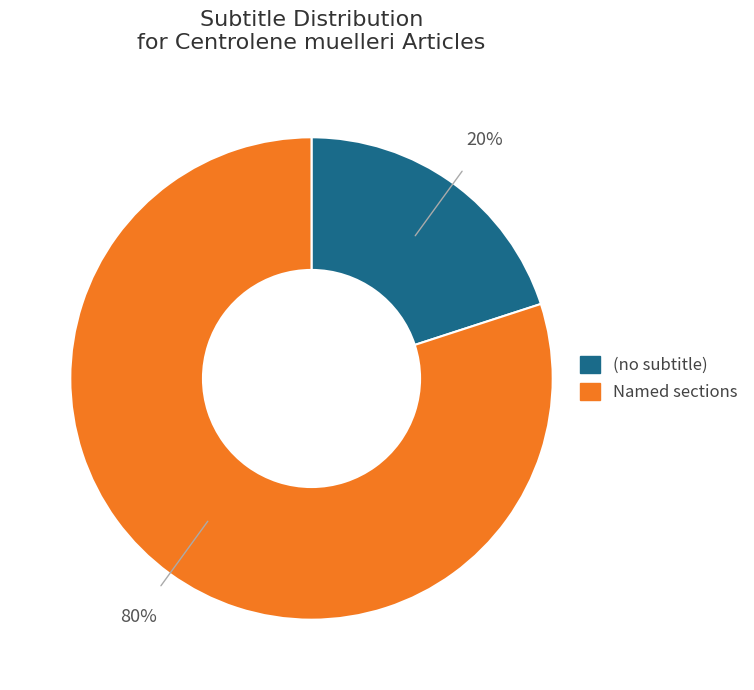

Is there any slice that represents more than half of the pie?

Yes